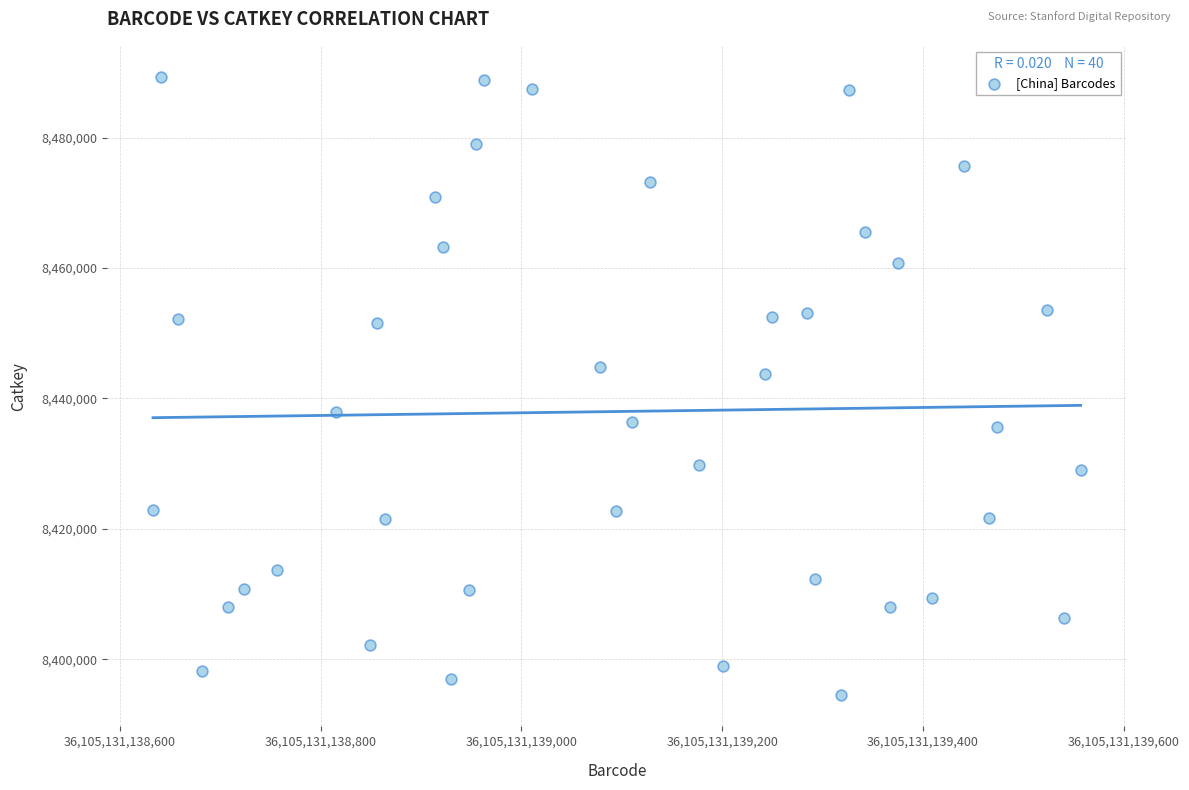

What Y value in the scatter plot is closest to 8441896?

8443795.4